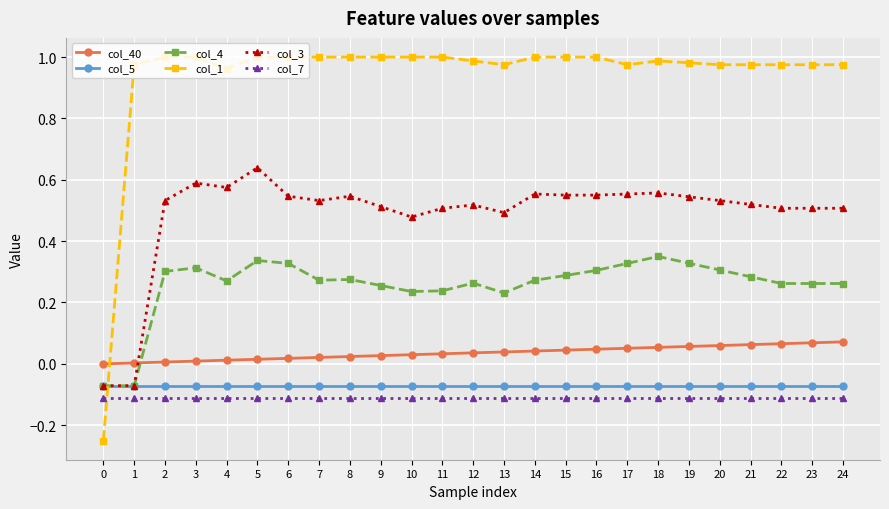

Is the value of col_1 at 12 greater than the value of col_3 at 2?

Yes